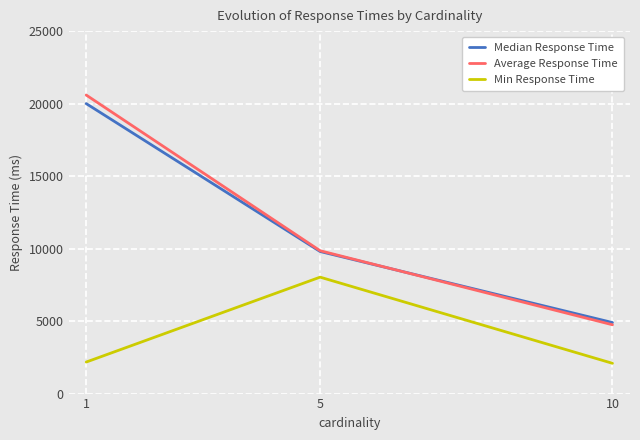

What is the average value of the Average Response Time series?

11730.0